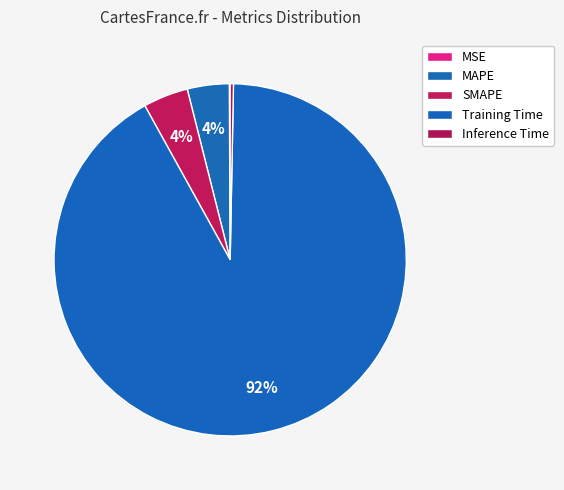

To the nearest percent, what is the difference between the Training Time and MAPE slice percentages?

88%